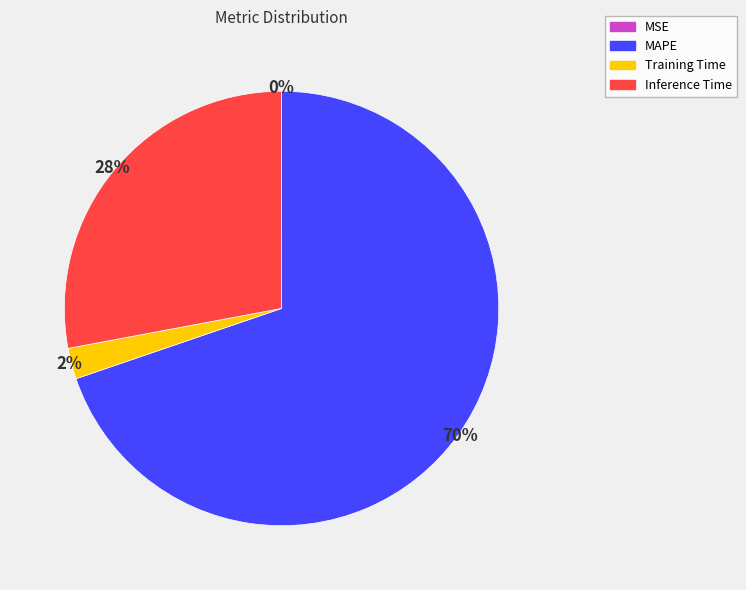

Approximately how many times larger is the value at Inference Time compared to MAPE?

0.4